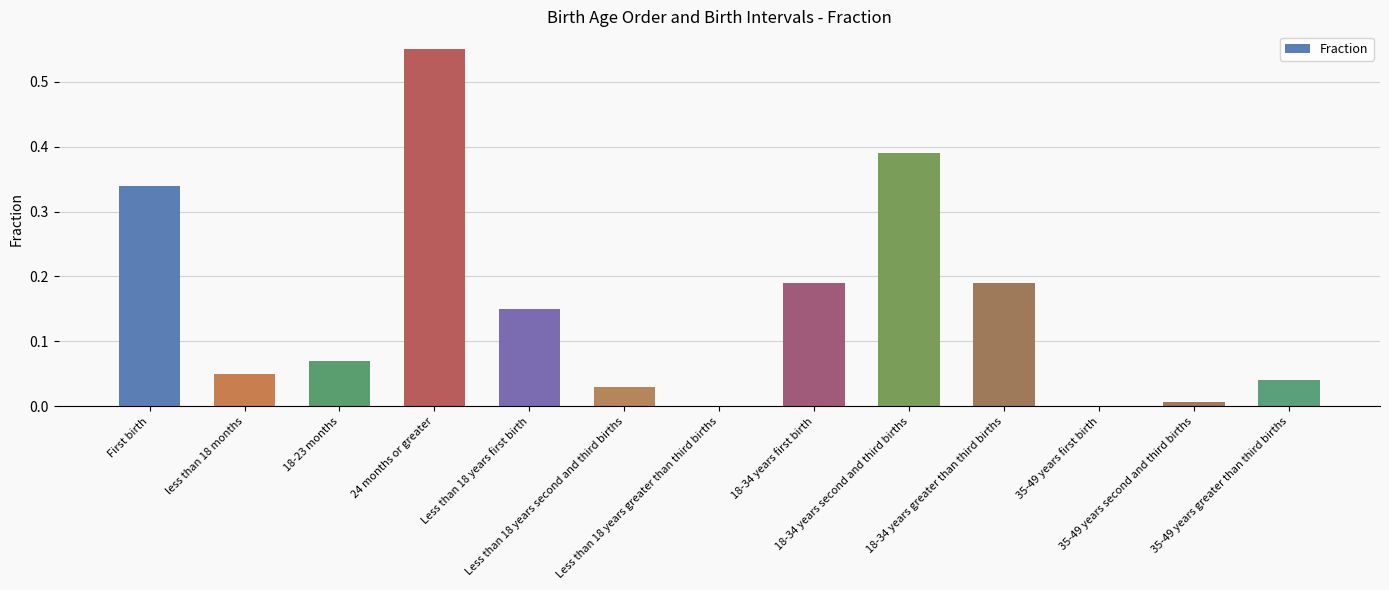

Are the bars horizontal?

No